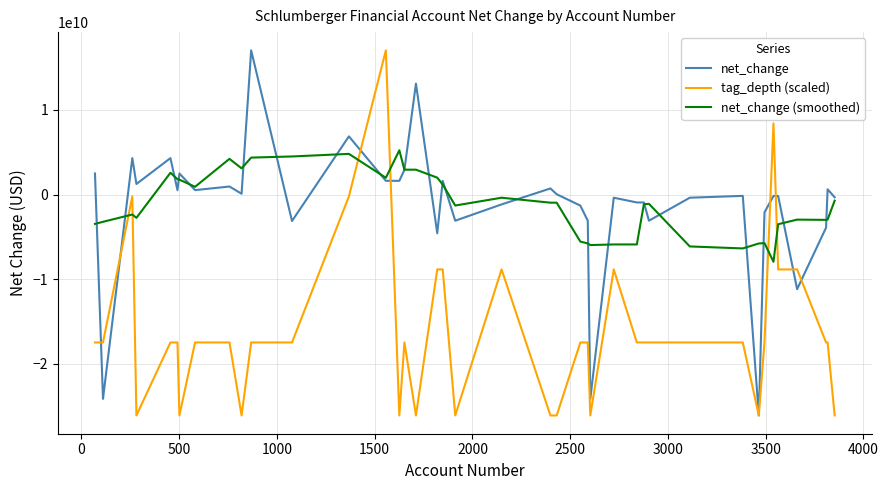

What is the minimum value shown in the chart?

-26106000000